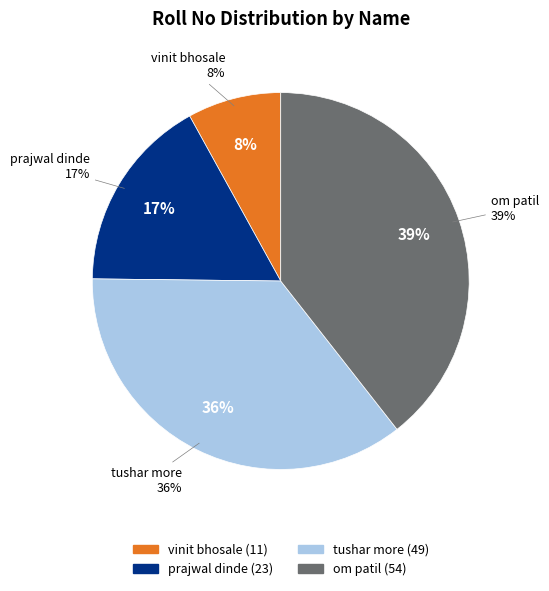

Does vinit bhosale account for over 50% of the chart?

No